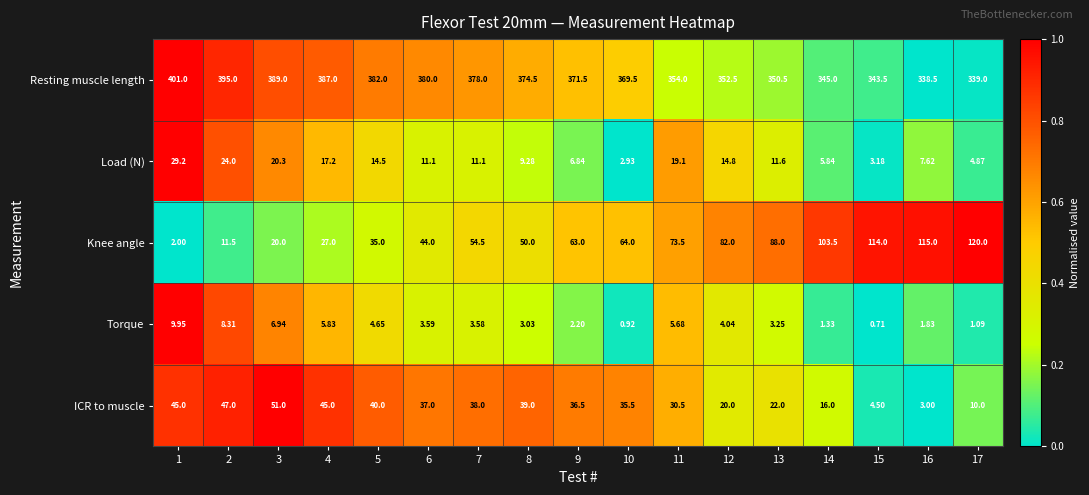

Which series has the widest spread of values?

Knee angle